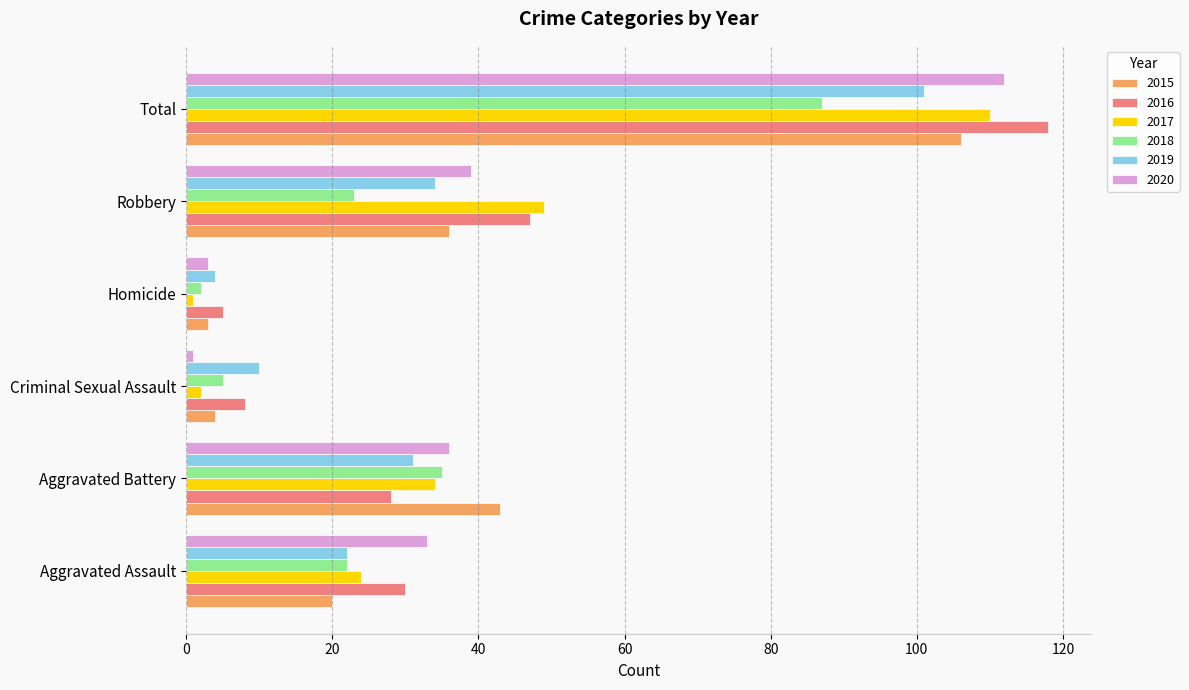

What is the difference between the maximum and minimum values in the 2016 series?

113